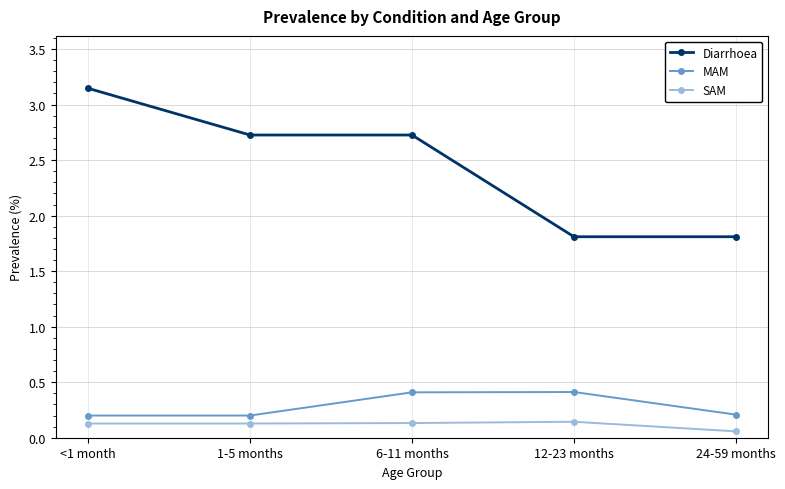

Does the chart display data point markers on the line(s)?

Yes